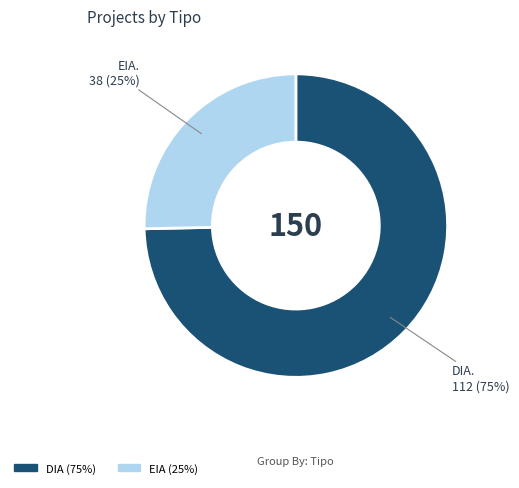

What is the smallest slice in the pie chart?

EIA